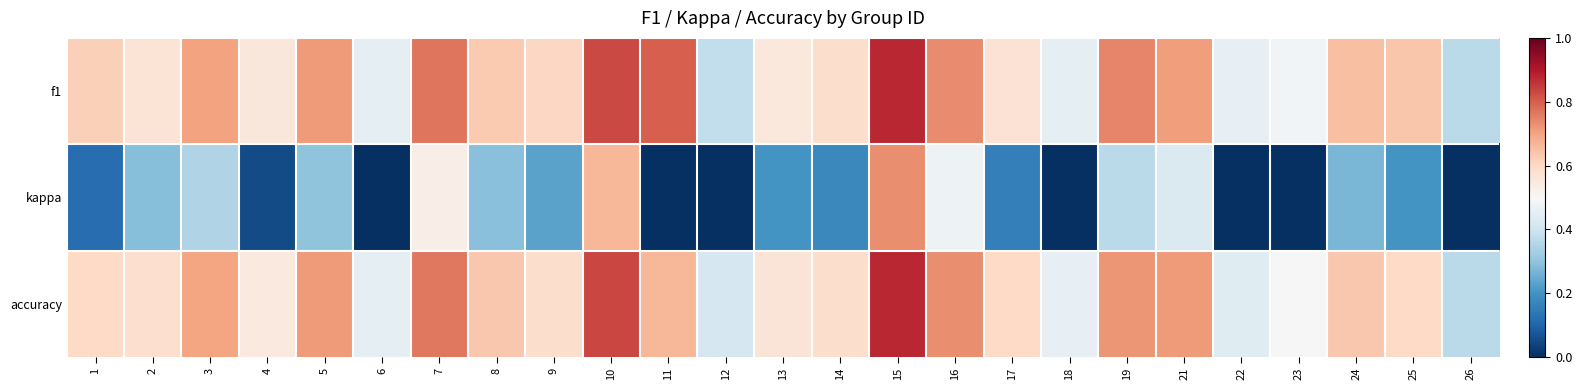

How many series are shown in this chart?

3